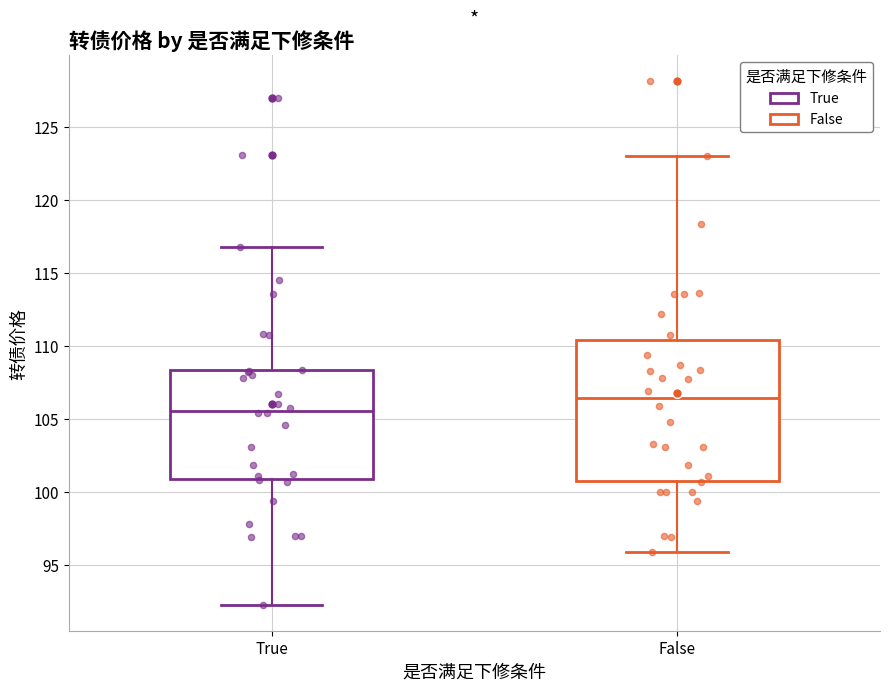

Which box is the tallest, from its lower edge to its upper edge?

False